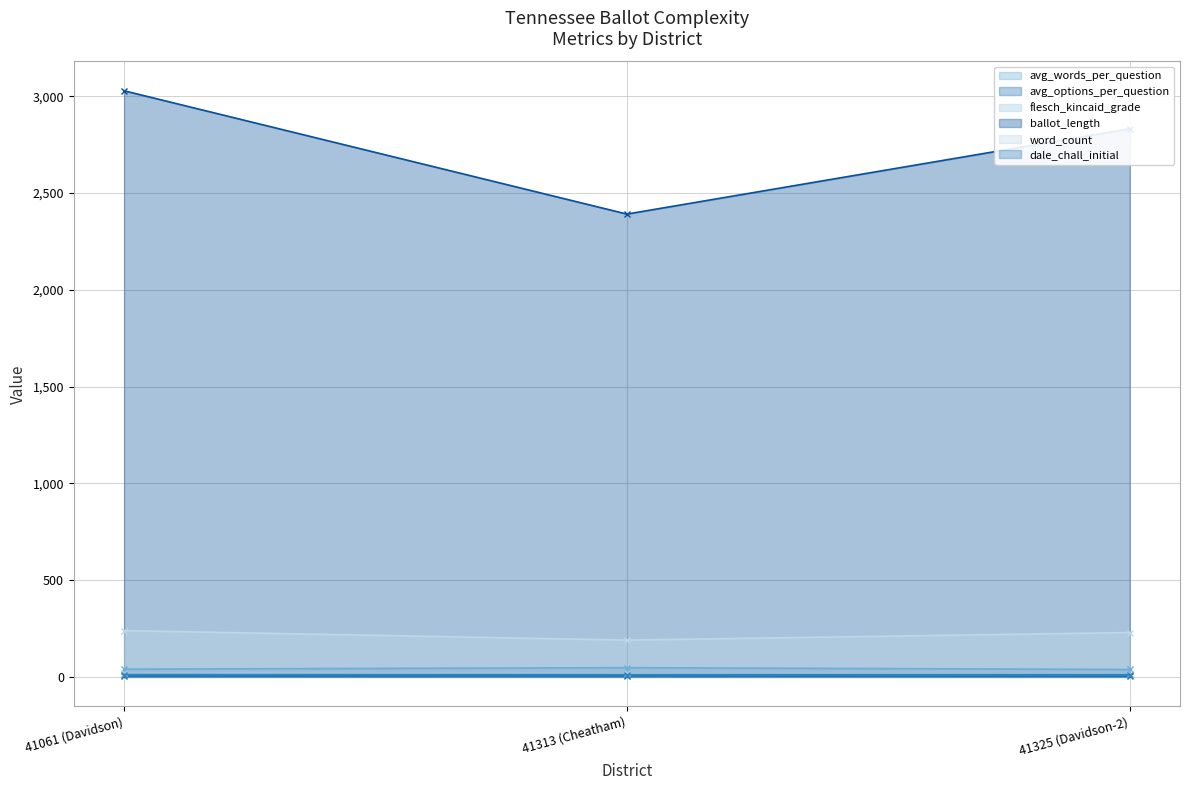

Reading left to right, list all the values displayed in this chart.

avg_words_per_question (line): 41061 (Davidson)=39.8	41313 (Cheatham)=47.5	41325 (Davidson-2)=38.2
avg_options_per_question (line): 41061 (Davidson)=3.8	41313 (Cheatham)=4.2	41325 (Davidson-2)=3.5
flesch_kincaid_grade (line): 41061 (Davidson)=18.8	41313 (Cheatham)=17.6	41325 (Davidson-2)=16.6
ballot_length (line): 41061 (Davidson)=3028.0	41313 (Cheatham)=2391.0	41325 (Davidson-2)=2832.0
word_count (line): 41061 (Davidson)=239.0	41313 (Cheatham)=190.0	41325 (Davidson-2)=229.0
dale_chall_initial (line): 41061 (Davidson)=12.0	41313 (Cheatham)=11.5	41325 (Davidson-2)=11.7